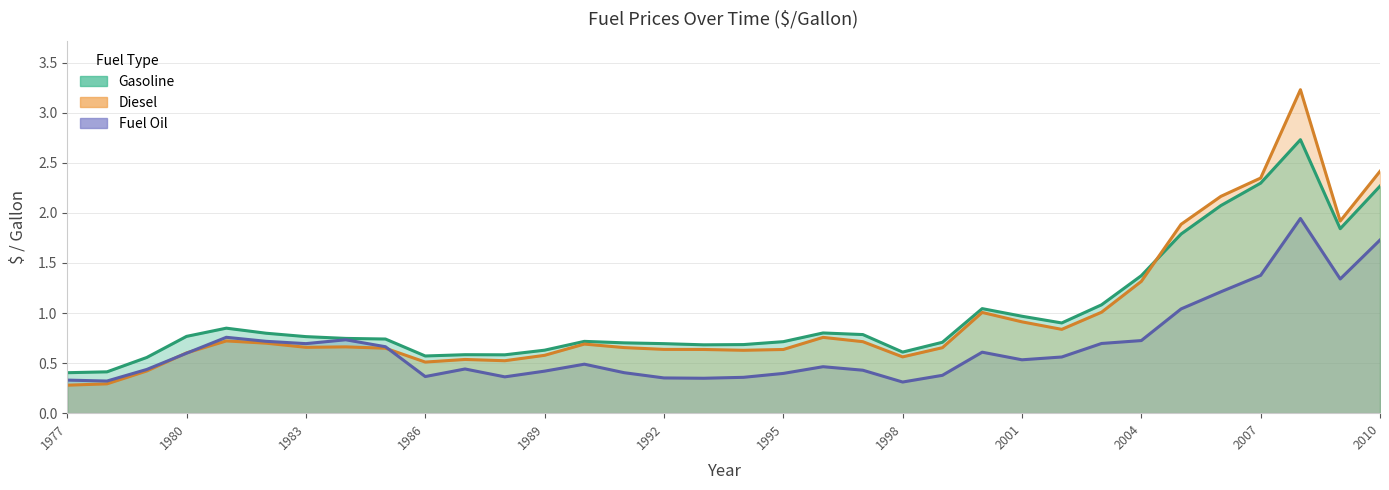

Rank the series by their maximum value, from lowest to highest.

Fuel Oil, Gasoline, Diesel